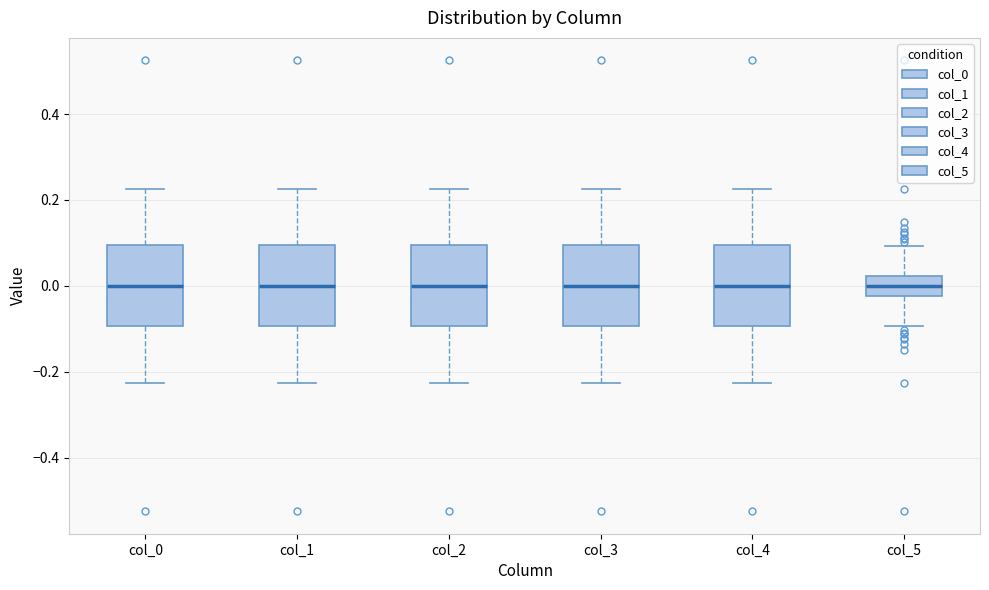

Reading left to right, transcribe this box plot: for each box, give where its median line is, the range the box spans, and where its two whiskers end, as read against the y-axis. The values are not printed on the chart, so give them approximately, as read against the axis.

col_0: median 0.00, box -0.10 to 0.10, whiskers -0.22 to 0.22
col_1: median 0.00, box -0.10 to 0.10, whiskers -0.22 to 0.22
col_2: median 0.00, box -0.10 to 0.10, whiskers -0.22 to 0.22
col_3: median 0.00, box -0.10 to 0.10, whiskers -0.22 to 0.22
col_4: median 0.00, box -0.10 to 0.10, whiskers -0.22 to 0.22
col_5: median 0.00, box -0.02 to 0.02, whiskers -0.10 to 0.10